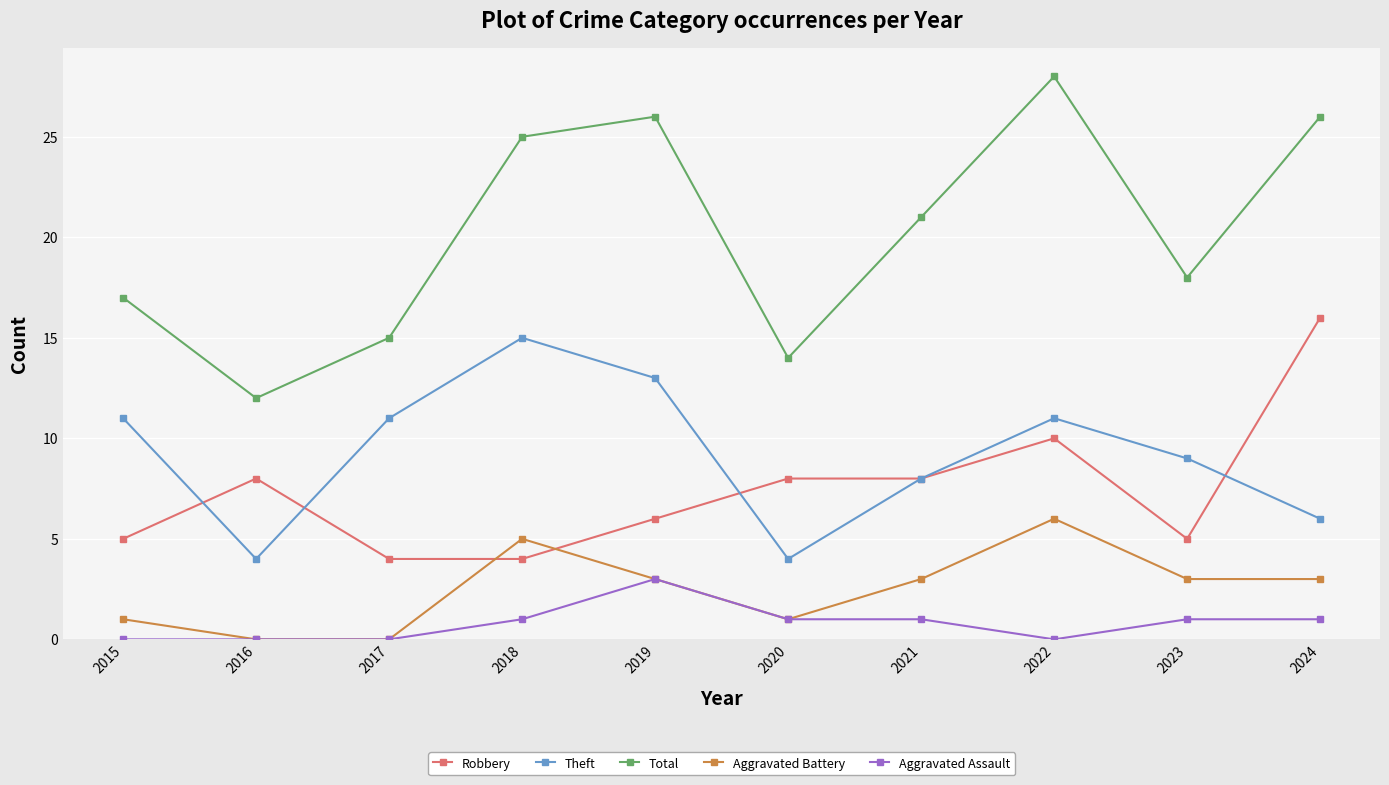

How many lines are shown in the chart?

5